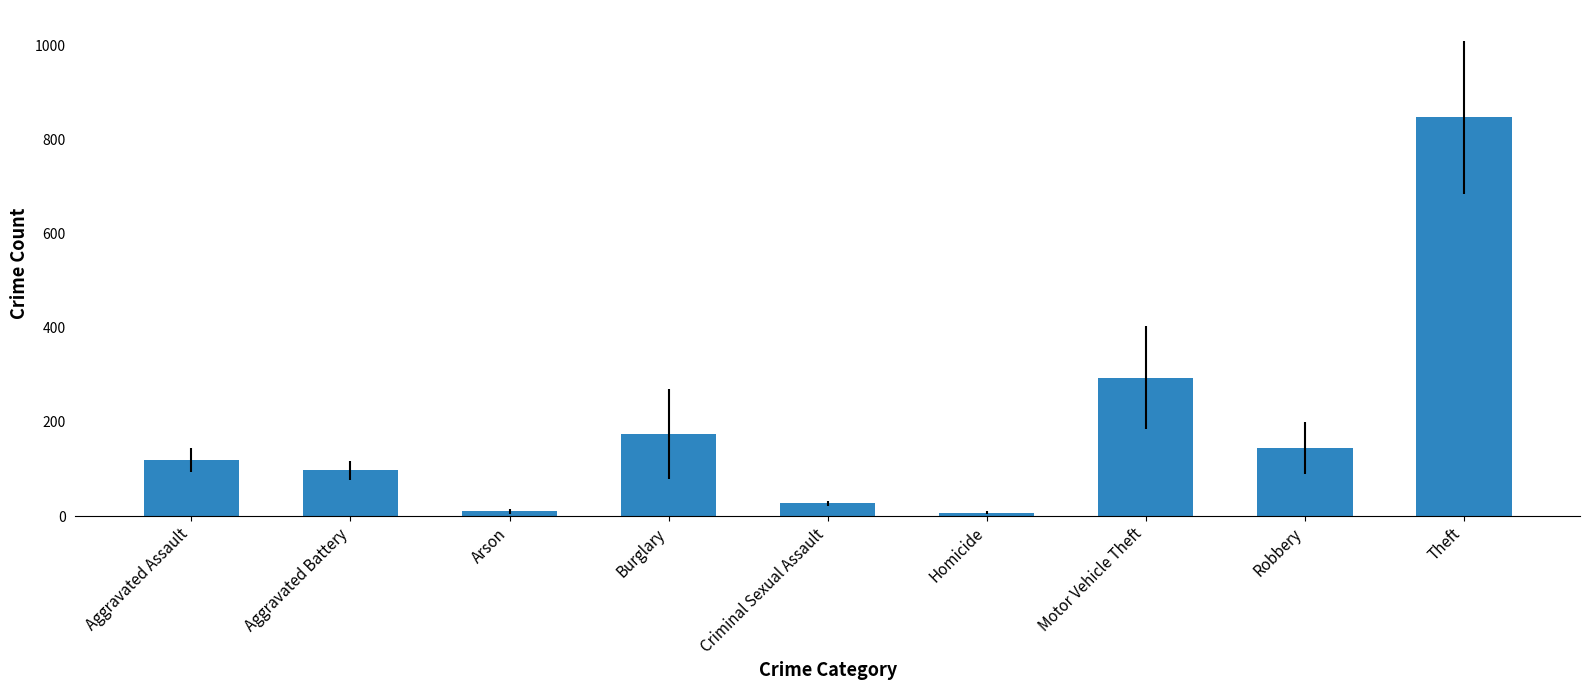

True or false: the data shows 173.7 at Burglary.

True